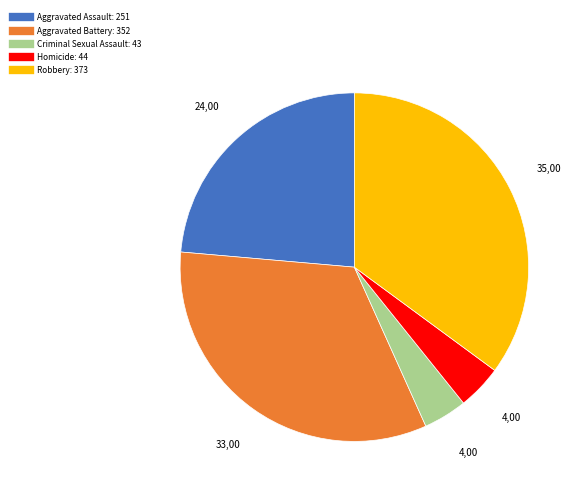

Between Criminal Sexual Assault and Robbery, which is larger?

Robbery